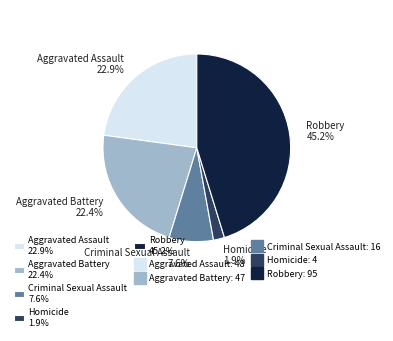

Does Criminal Sexual Assault represent more than half of the total?

No